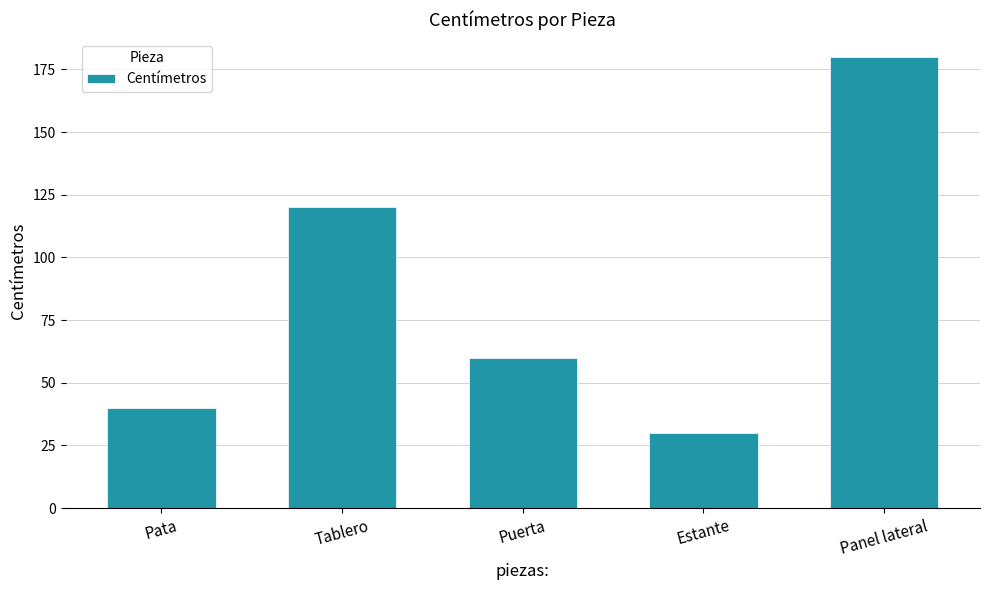

What is the difference between the maximum and minimum values?

150